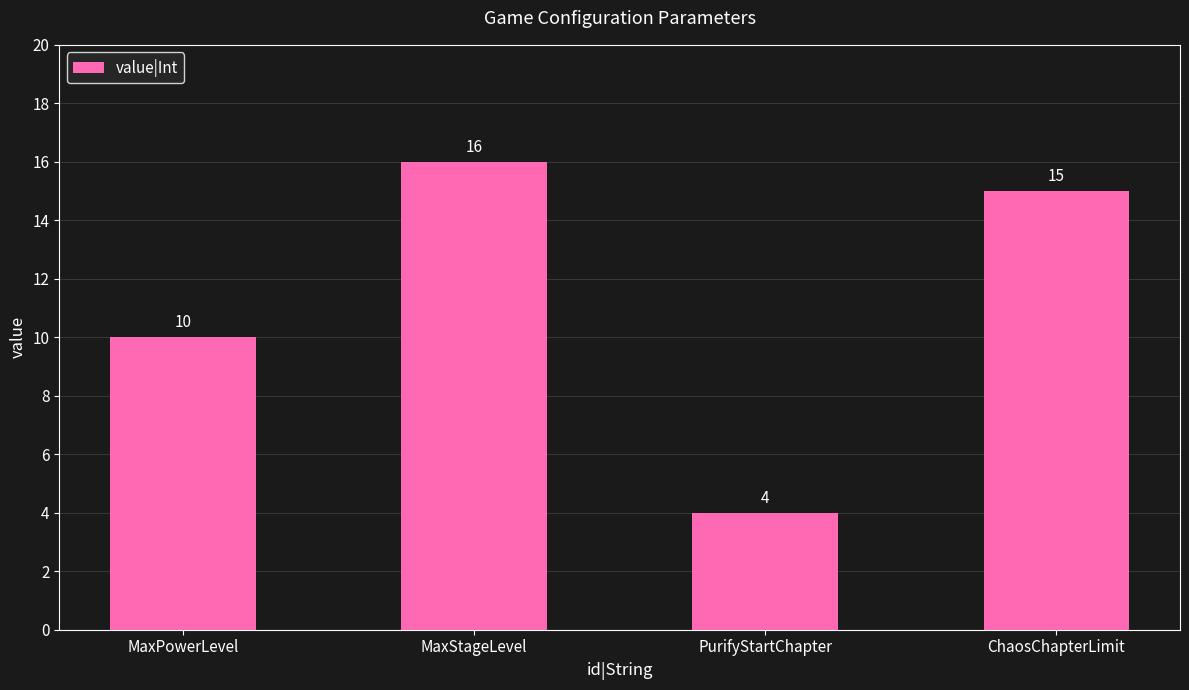

Which label corresponds to the largest value in the chart?

MaxStageLevel